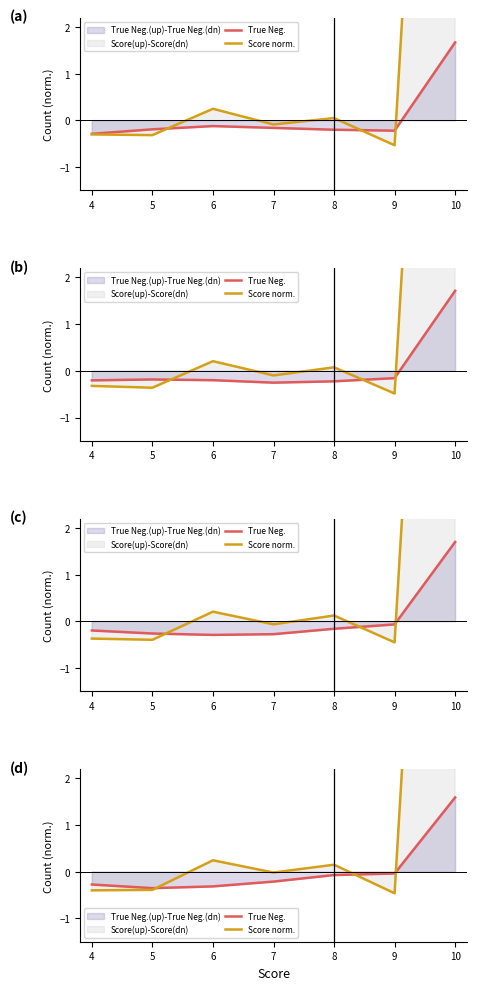

Count the number of categories in the chart.

7